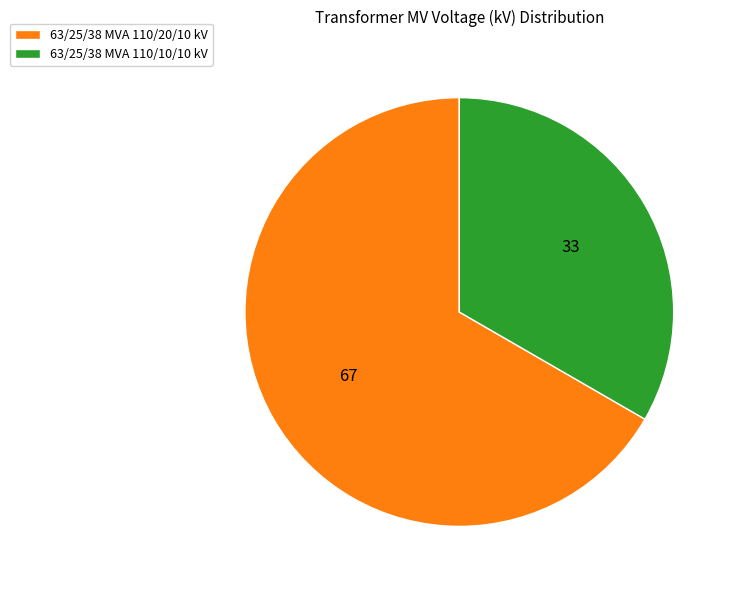

Between 63/25/38 MVA 110/10/10 kV and 63/25/38 MVA 110/20/10 kV, which is larger?

63/25/38 MVA 110/20/10 kV